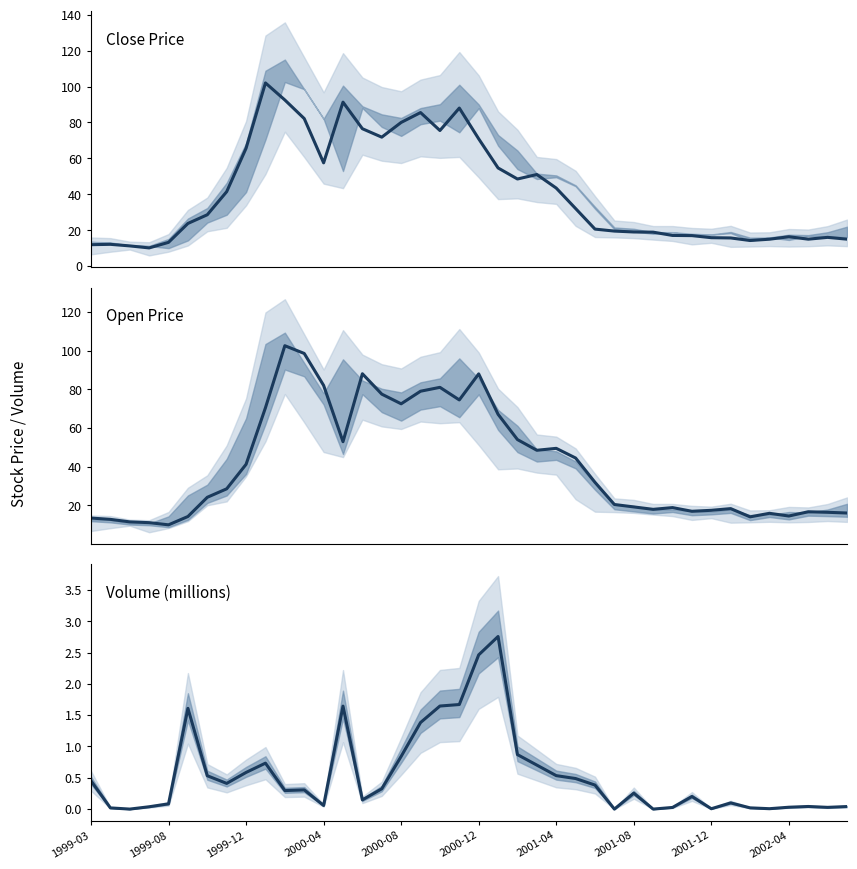

Is the value of Volume (millions) at 2000-04 greater than the value of Open Price at 2001-08?

No